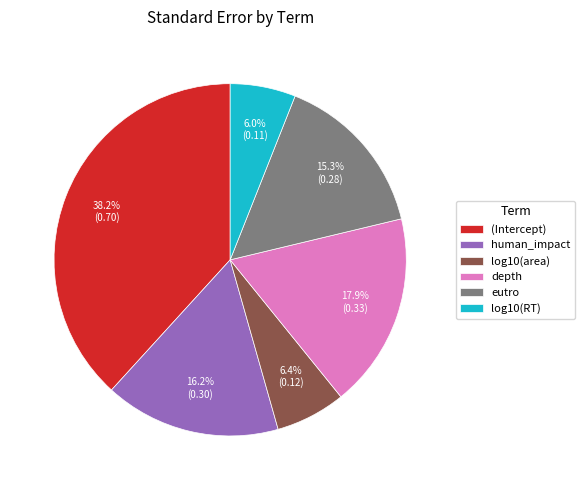

Is it true that log10(RT) is 15% of the pie?

False